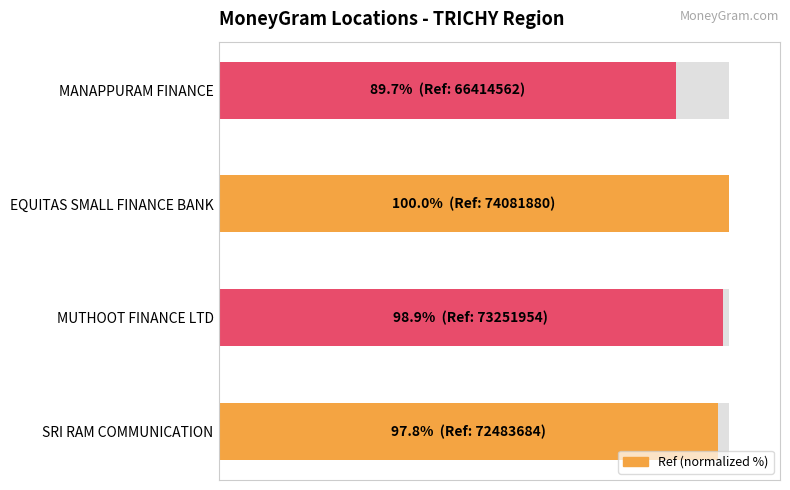

What is the difference between the second highest and minimum values?

9.2